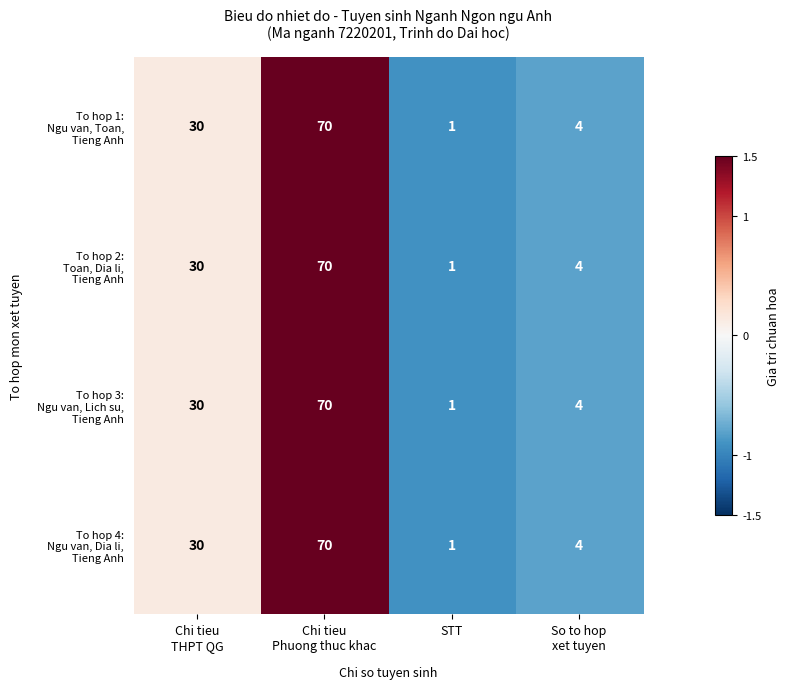

What is the maximum value shown in the chart?

70